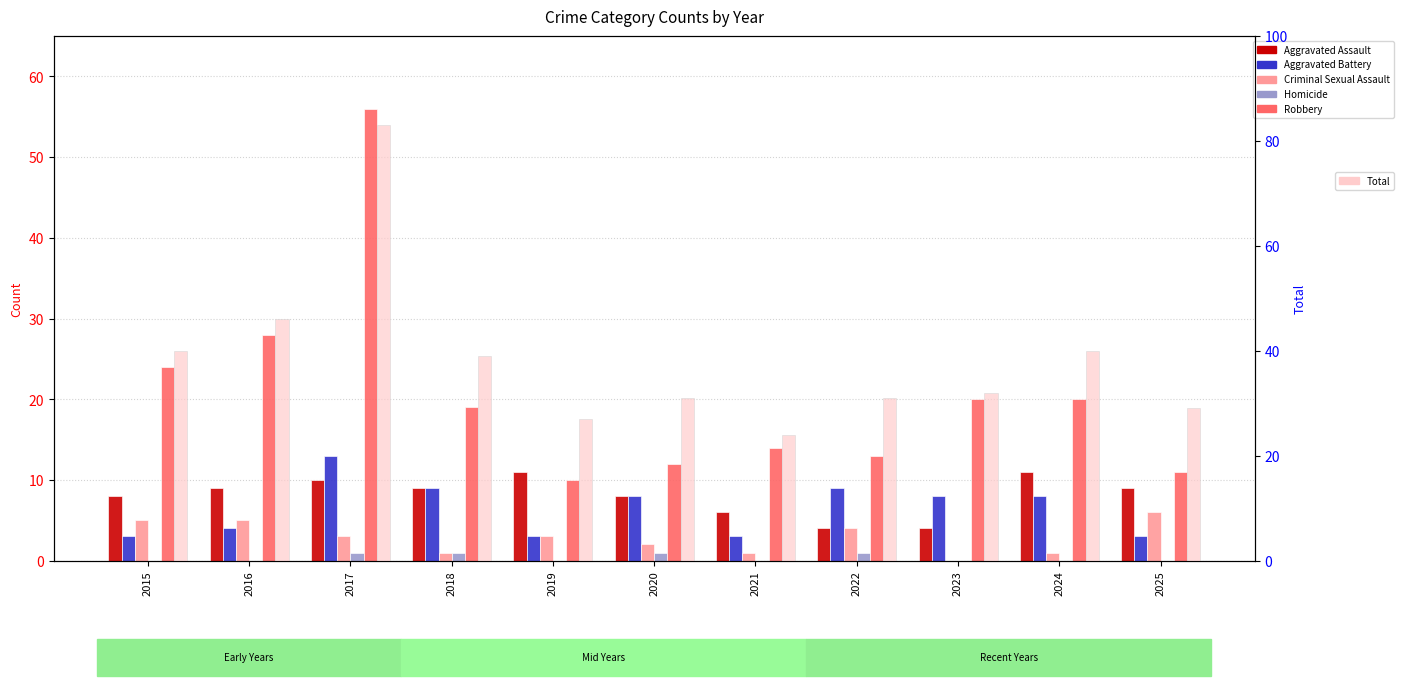

Between 2016 and 2024, which series saw the biggest shift?

Robbery